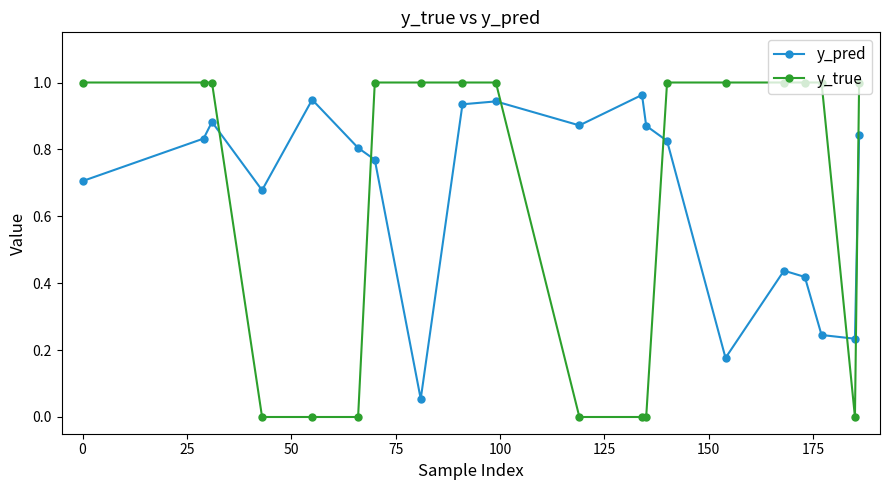

Which series has the largest range (max minus min)?

y_true